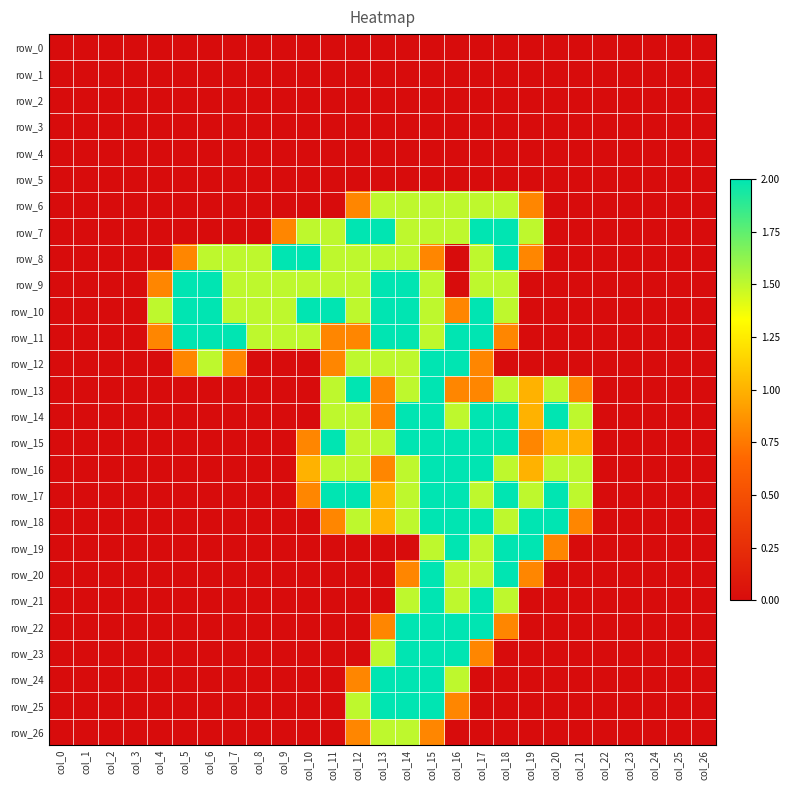

How many categories are shown in the chart?

27